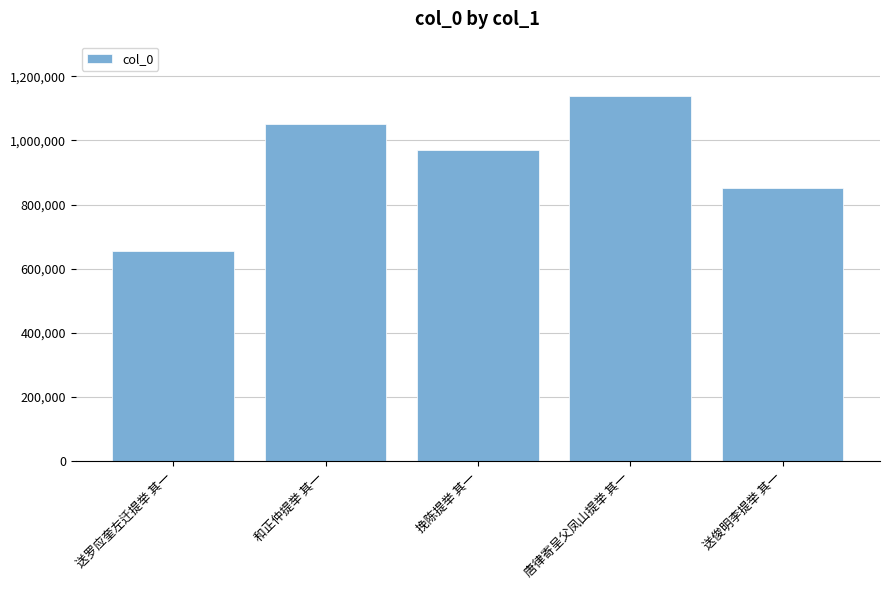

What is the difference between the maximum and minimum values?

483785